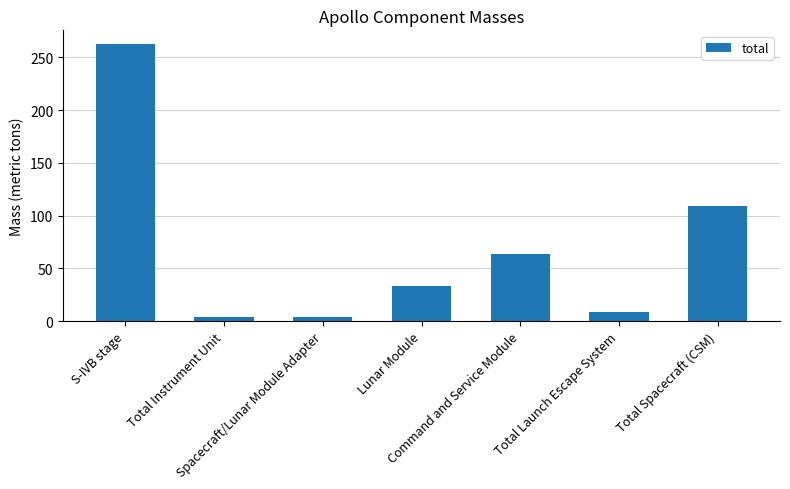

What is the label of the 2nd bar from the right?

Total Launch Escape System